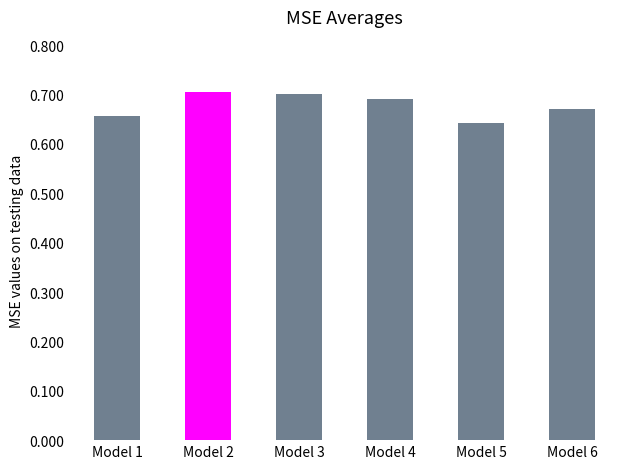

What is the sum of the values at Model 5 and Model 1?

1.3